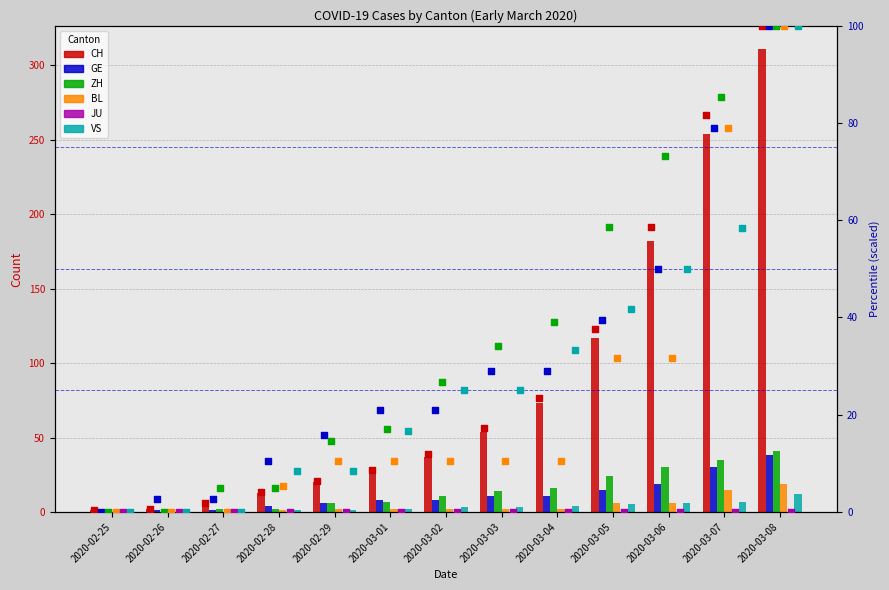

At which category is the sum across all series the highest?

2020-03-08